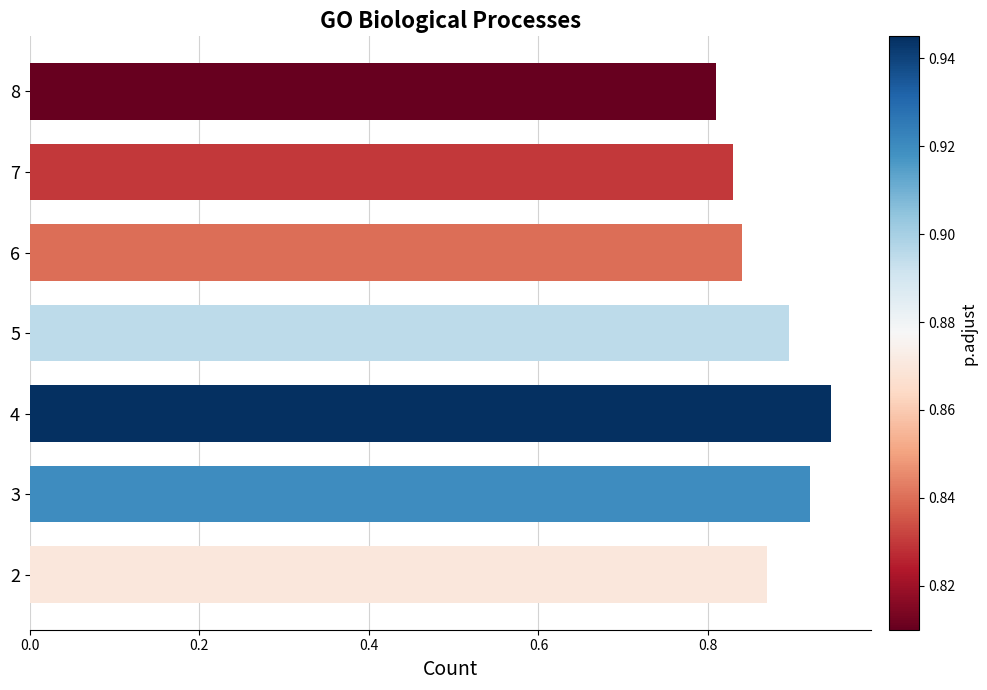

Is it true that the value at 3 is 0.4?

False